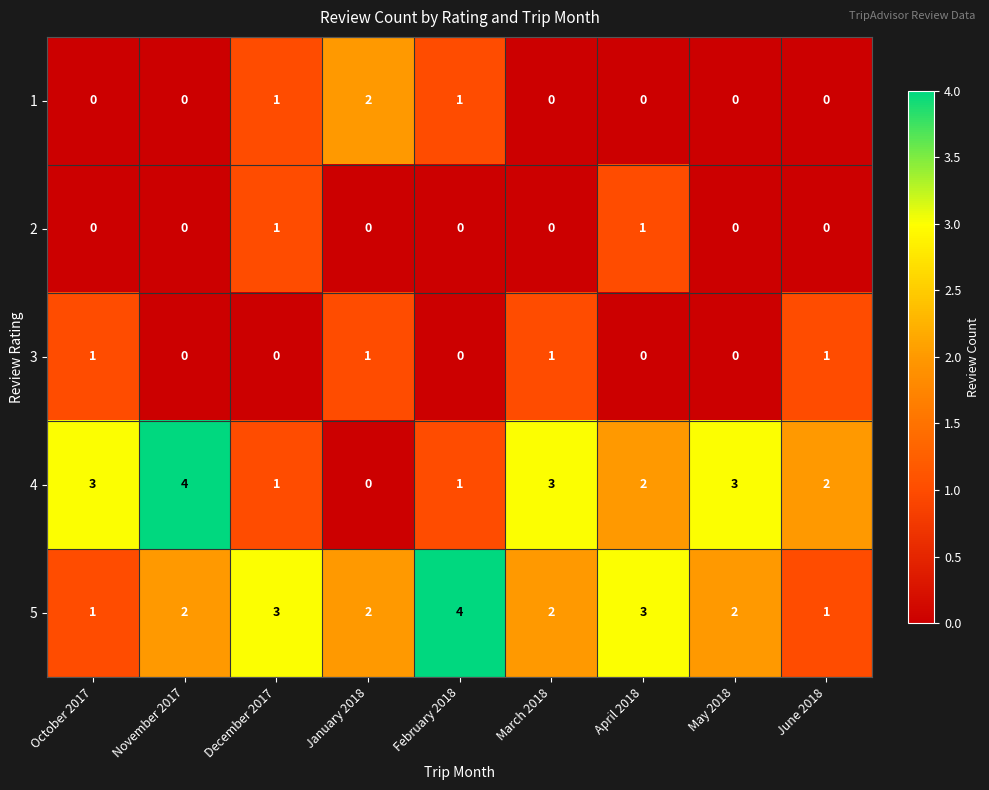

Is it true that 4 equals 3 at March 2018?

True